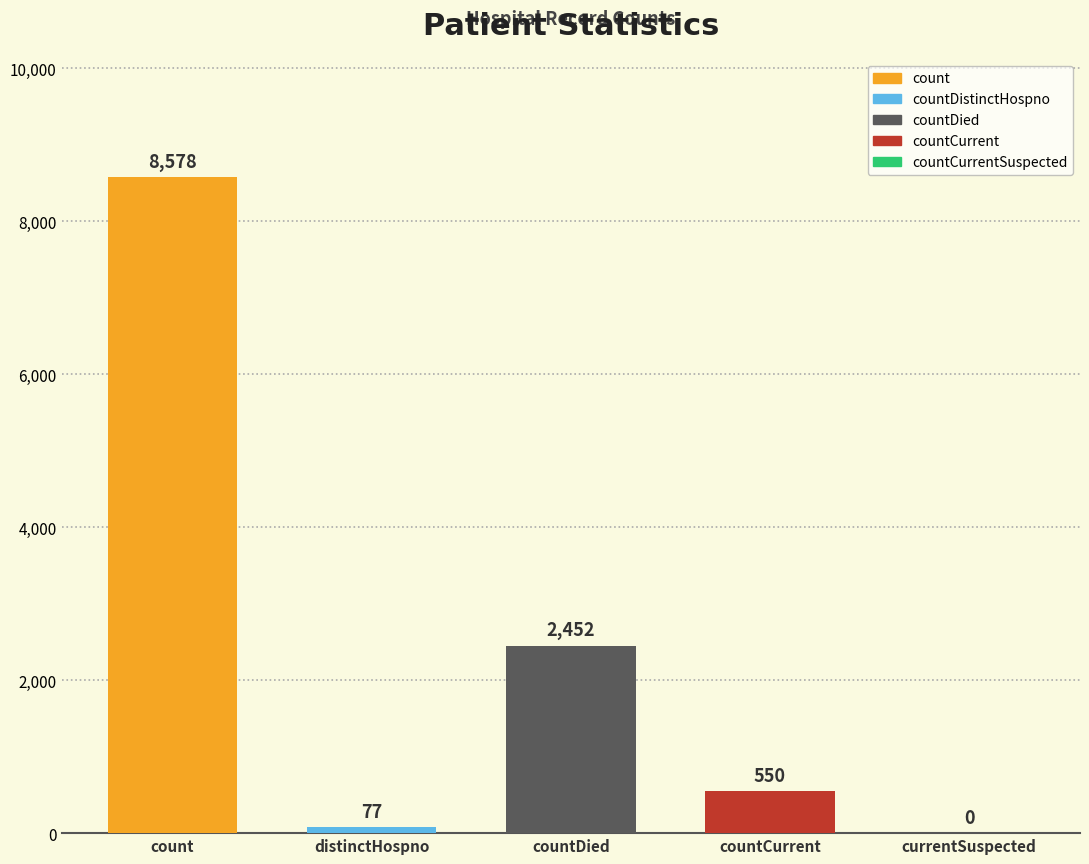

The chart shows a value of 3142 at countCurrentSuspected. True or false?

False